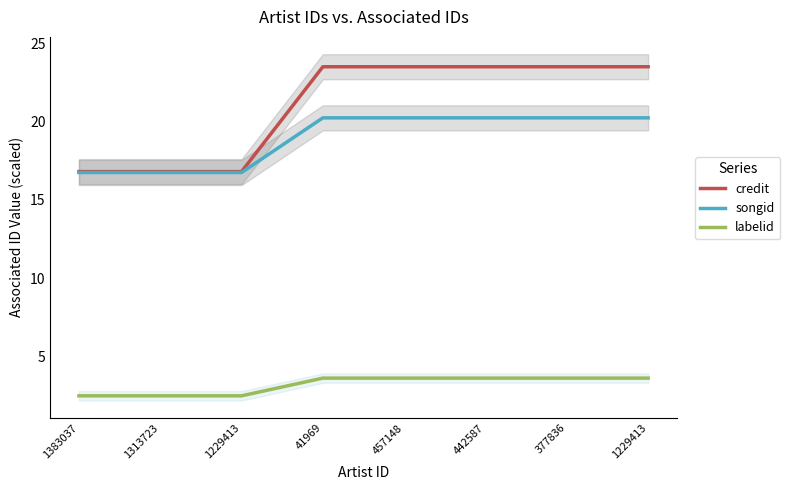

Which series has the widest spread of values?

credit